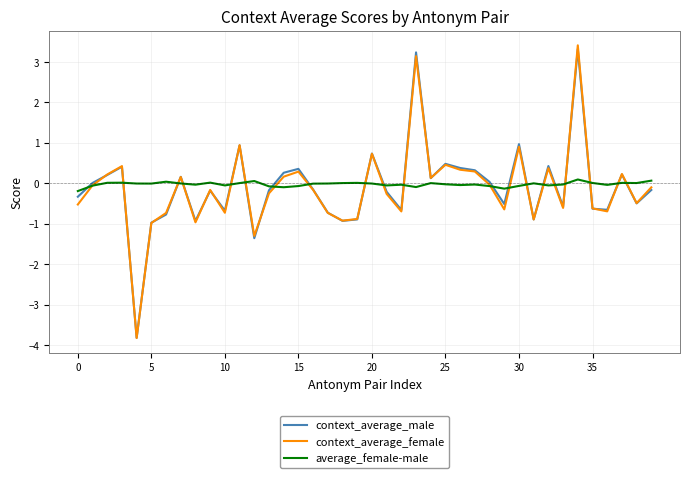

What is the maximum value shown in the chart?

3.4